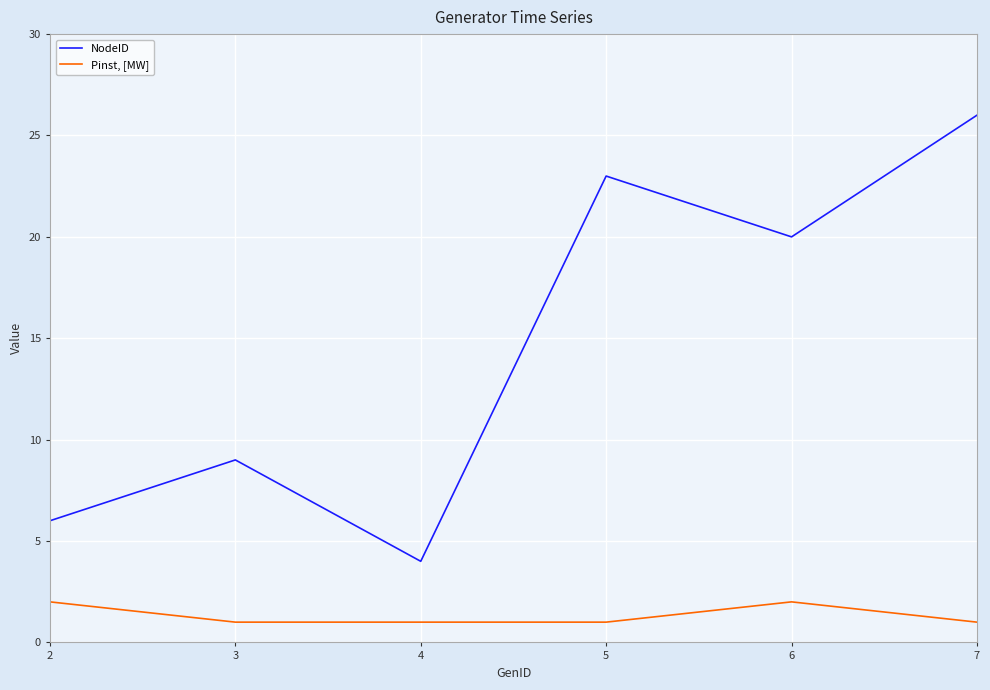

Is it true that Pinst, [MW] equals 0 at 6?

False